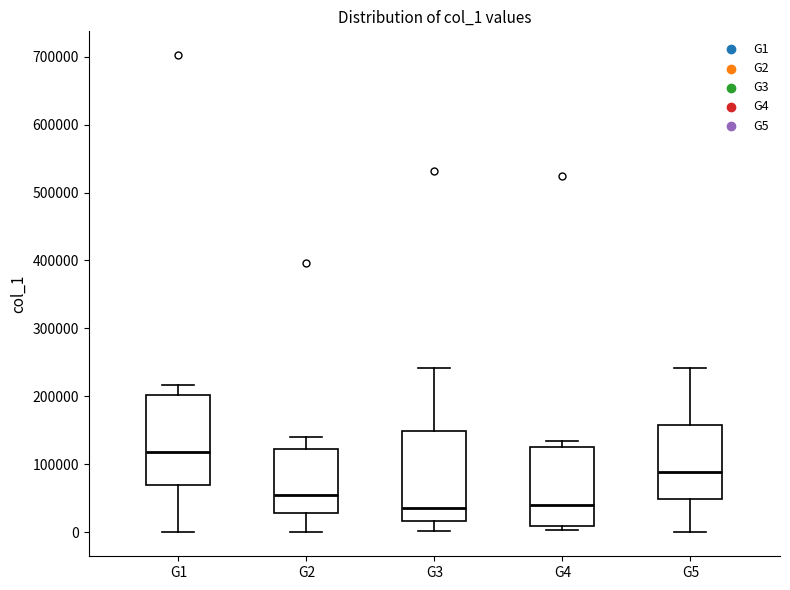

Reading left to right, transcribe this box plot: for each box, give where its median line is, the range the box spans, and where its two whiskers end, as read against the y-axis. The values are not printed on the chart, so give them approximately, as read against the axis.

G1: median 120000, box 70000 to 200000, whiskers 0 to 220000
G2: median 50000, box 30000 to 120000, whiskers 0 to 140000
G3: median 40000, box 20000 to 150000, whiskers 0 to 240000
G4: median 40000, box 10000 to 130000, whiskers 0 to 130000 (just above the box's upper edge)
G5: median 90000, box 50000 to 160000, whiskers 0 to 240000